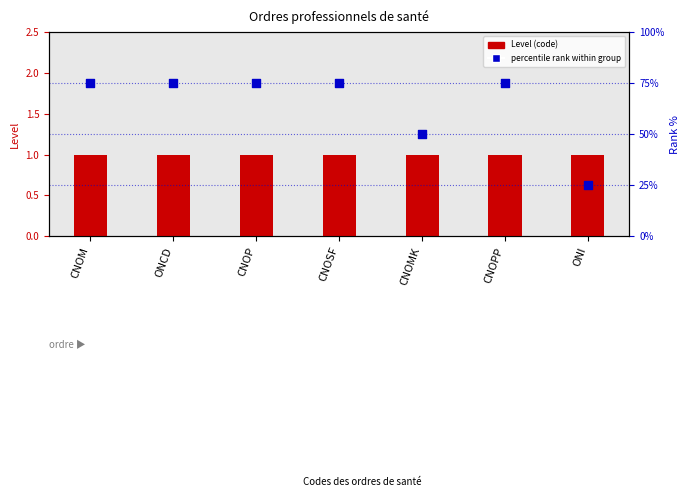

Is the value of Level (code) at CNOM greater than the value of percentile rank within group at CNOMK?

No